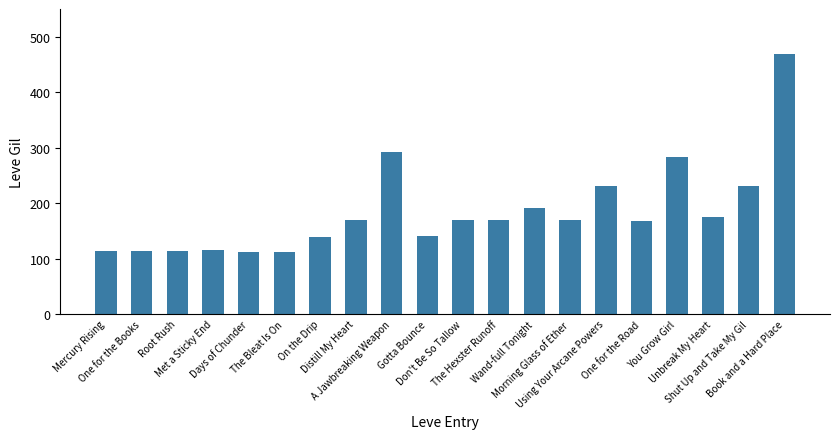

How many bars are there in total?

20